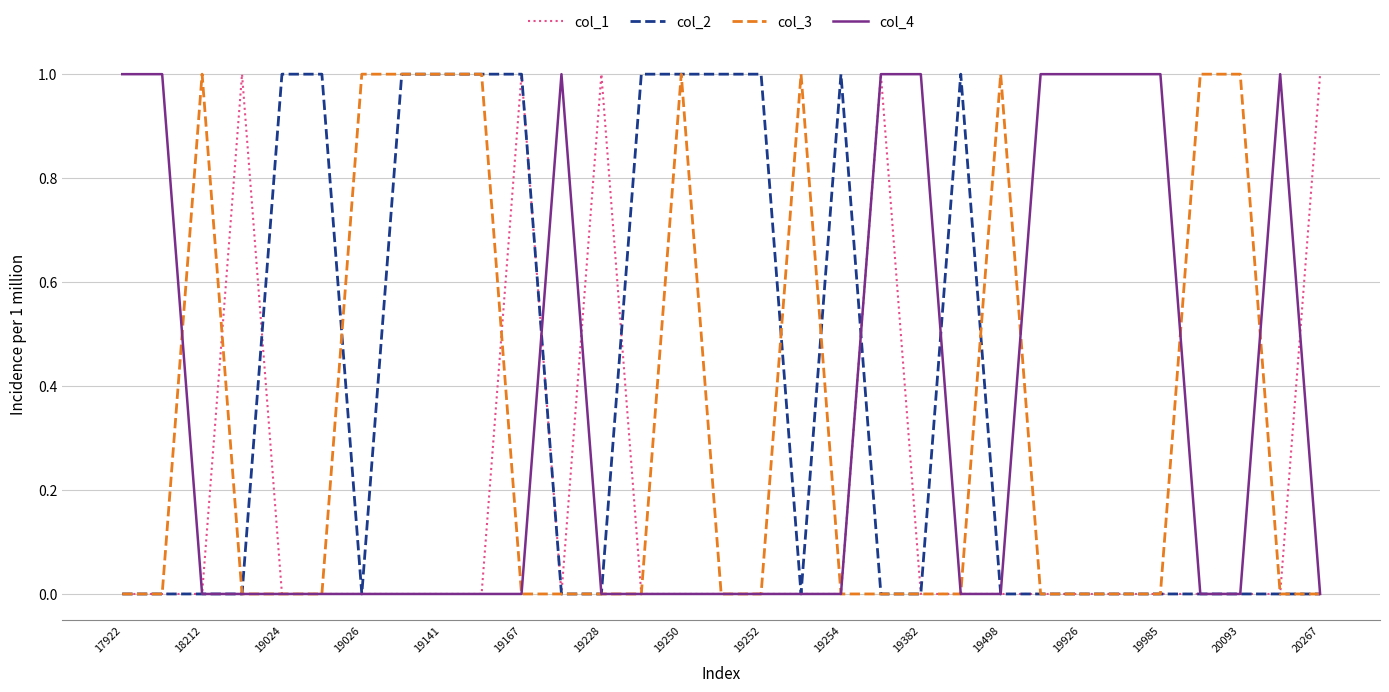

Which series has the largest total across all categories?

col_2